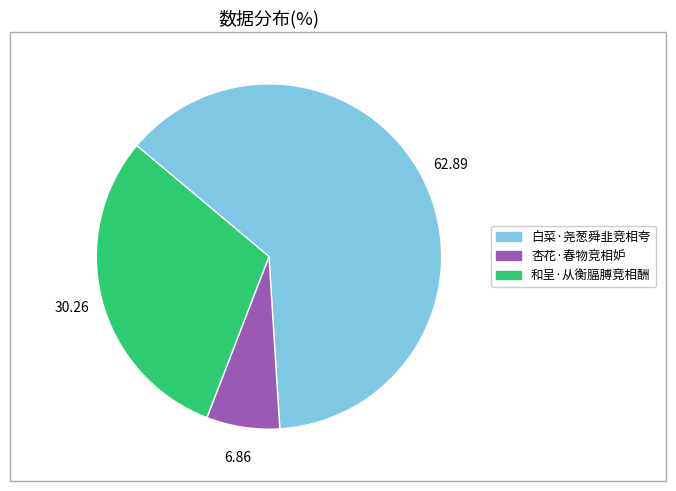

Rank the categories by value from highest to lowest.

白菜·尧葱舜韭竞相夸, 和呈·从衡腷膊竞相酬, 杏花·春物竞相妒